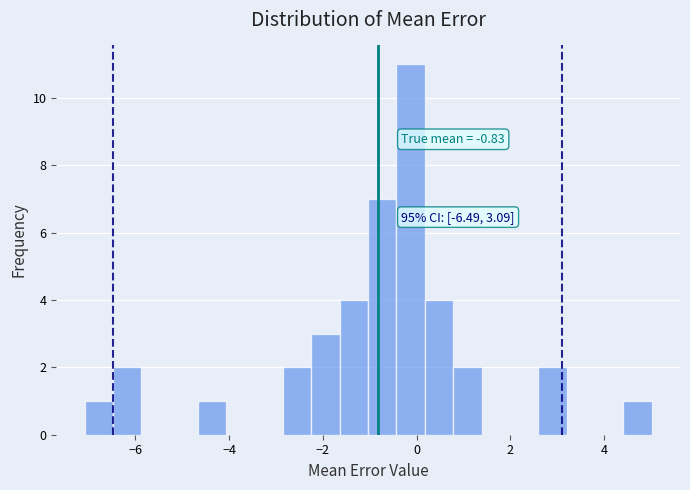

Read against the x-axis, roughly where is the centre of the tallest bar?

-0.2